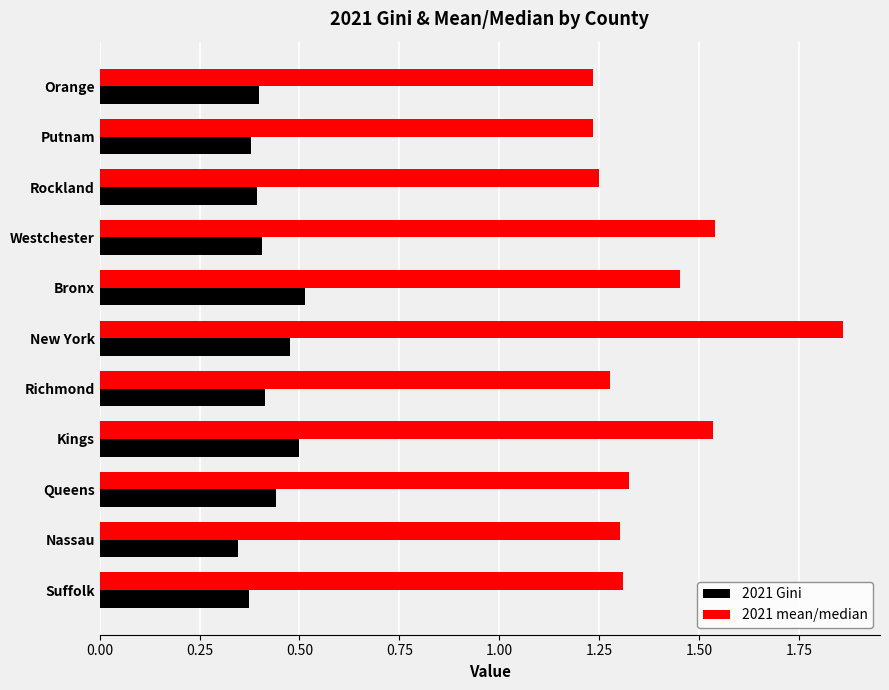

Count the 2021 Gini values in the range 0 to 1.

11